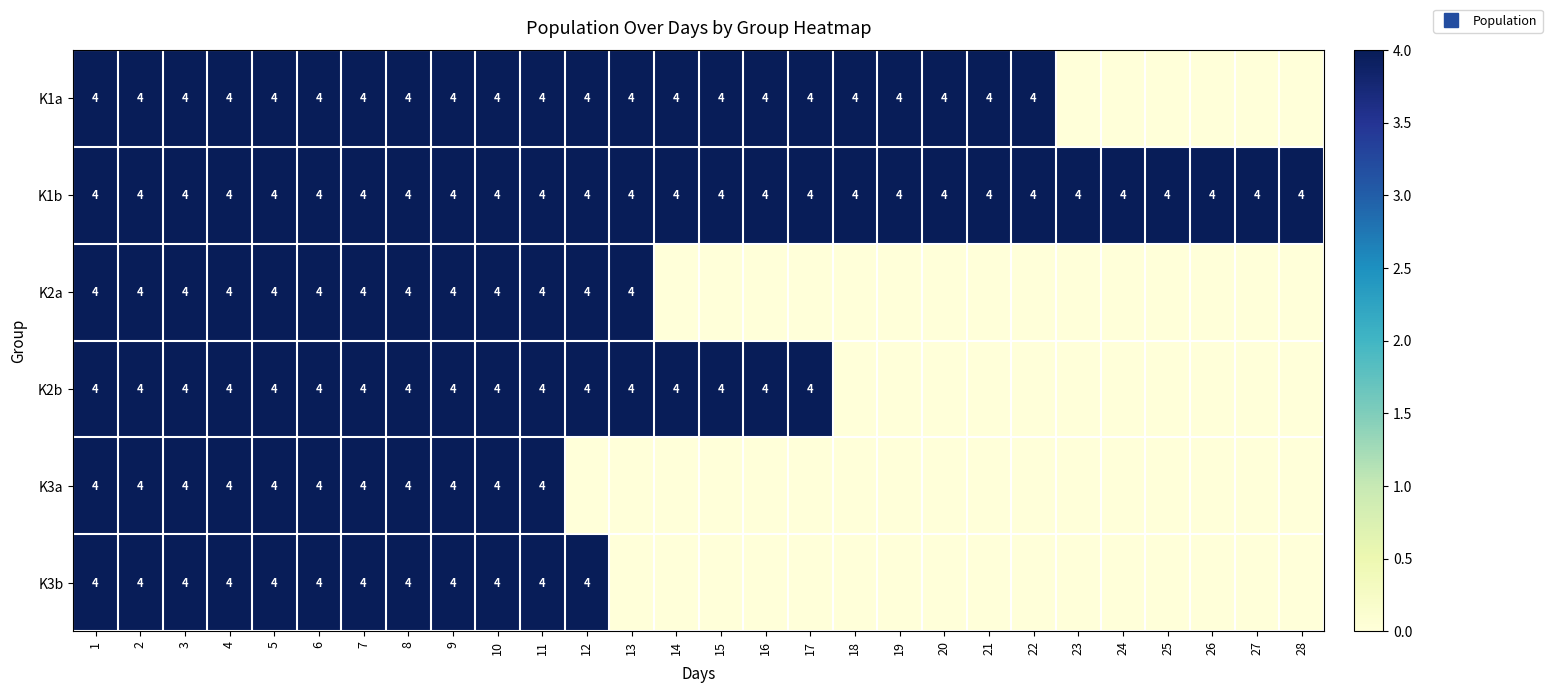

Is it true that K1a equals 6 at 3?

False